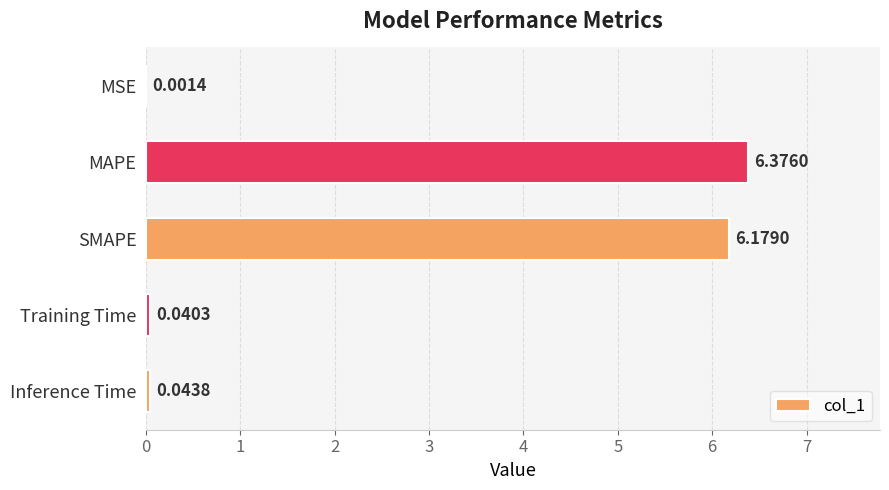

What is the sum of all values?

12.6